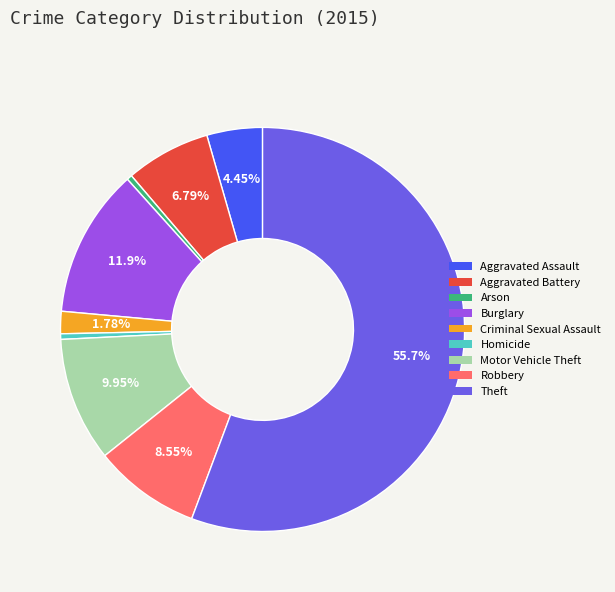

Combined, do Criminal Sexual Assault and Arson account for over 50%?

No